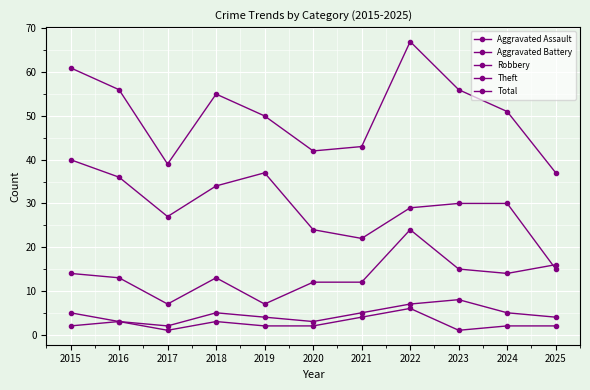

What is the lowest value of the Robbery series?

7